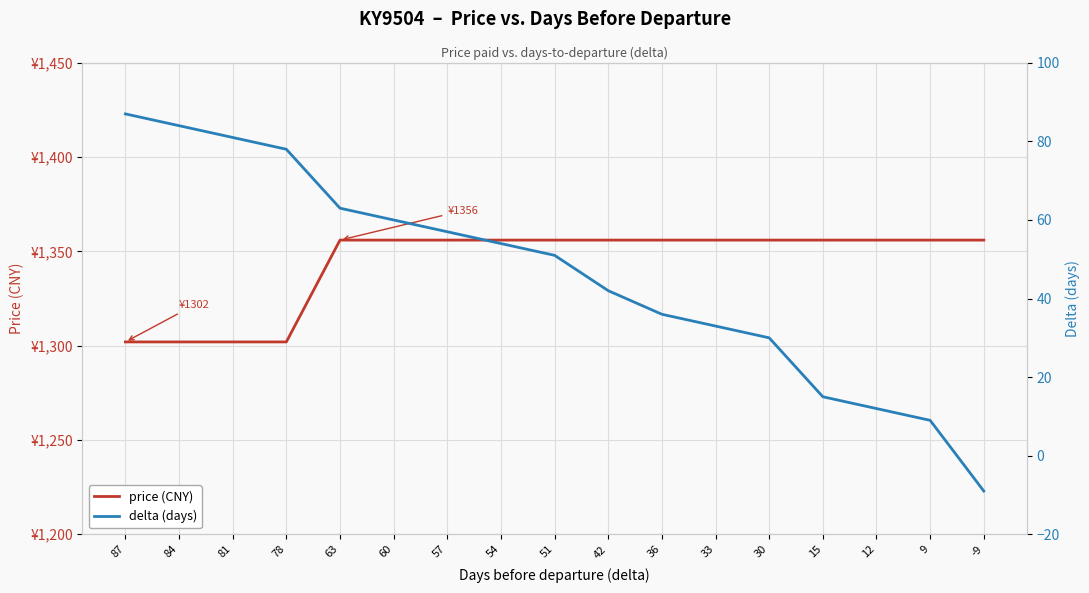

The value of price (CNY) at -9 is 1781. True or false?

False